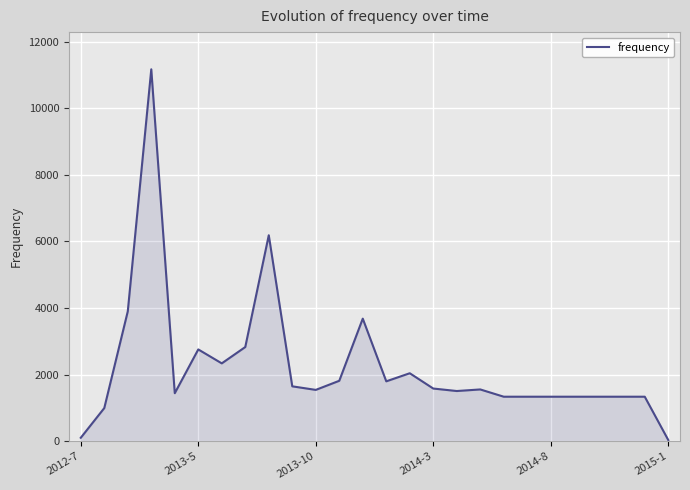

What is the maximum value shown in the chart?

11168.5